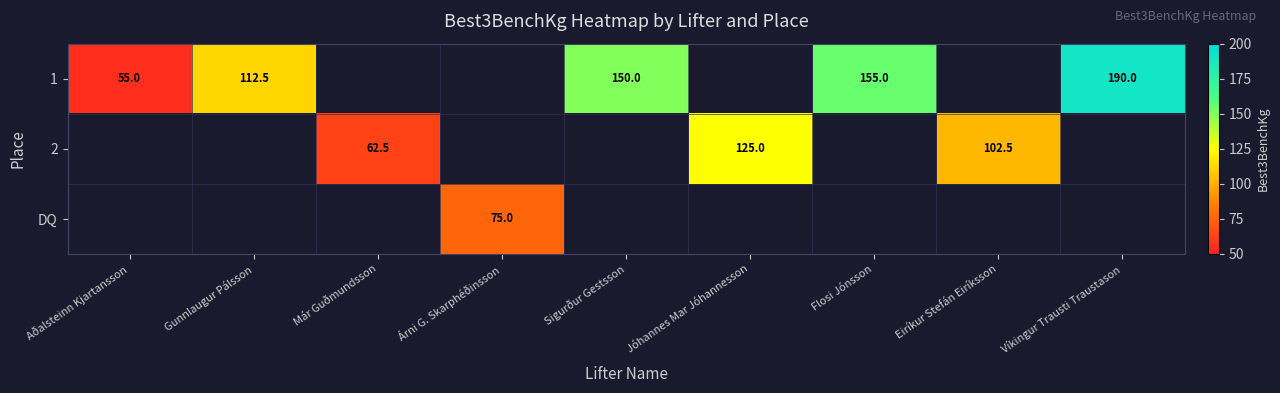

True or false: 1 has a value of 150.0 at Sigurður Gestsson.

True